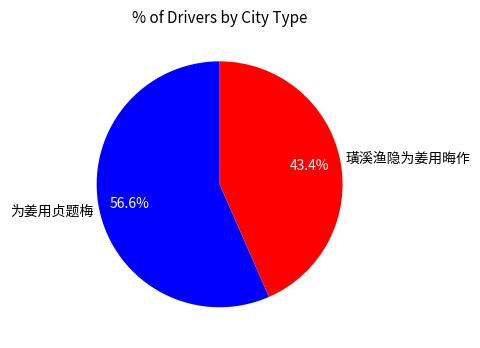

To the nearest percent, what portion does 璜溪渔隐为姜用晦作 represent?

43%